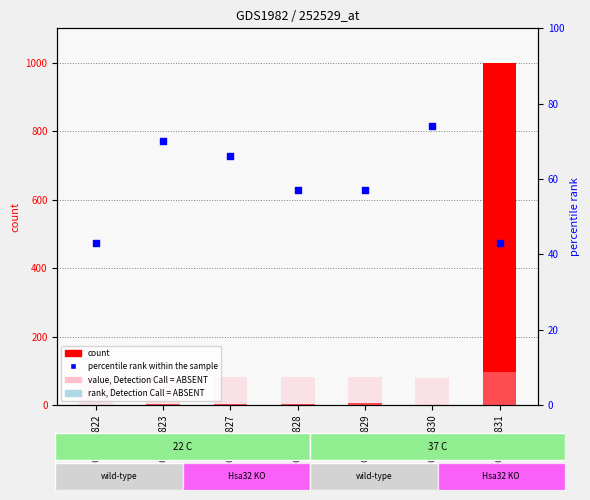

Which series reaches the maximum Y coordinate?

count